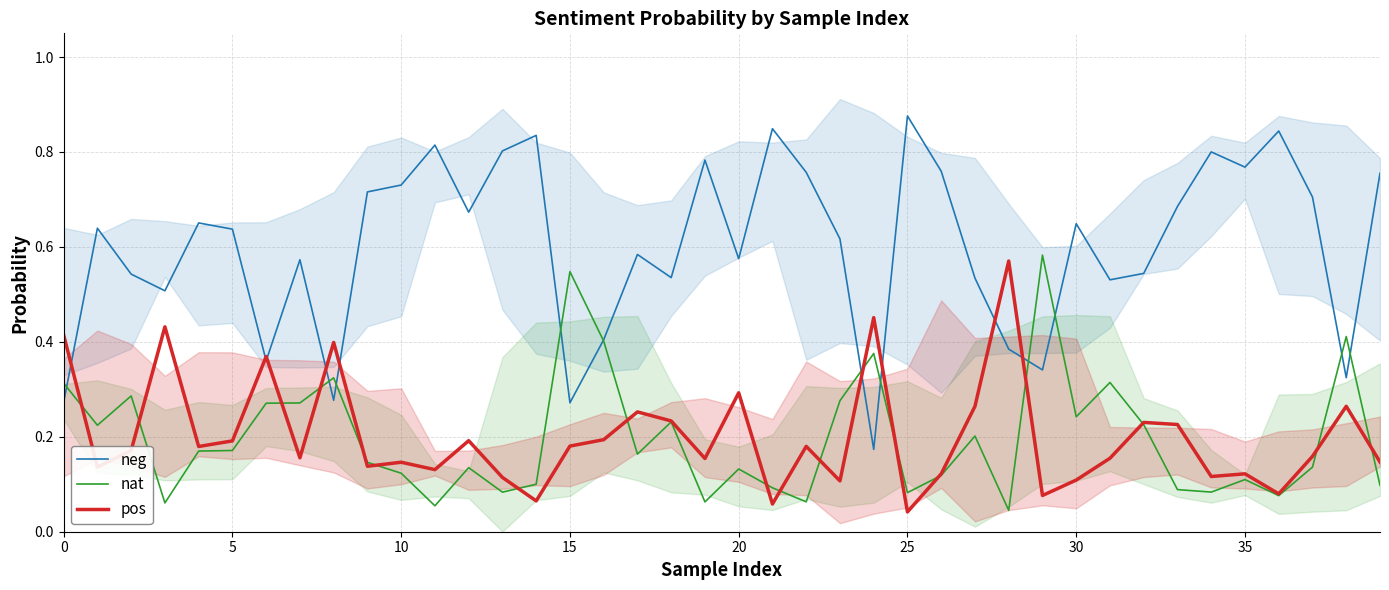

At which category is the sum across all series the highest?

28